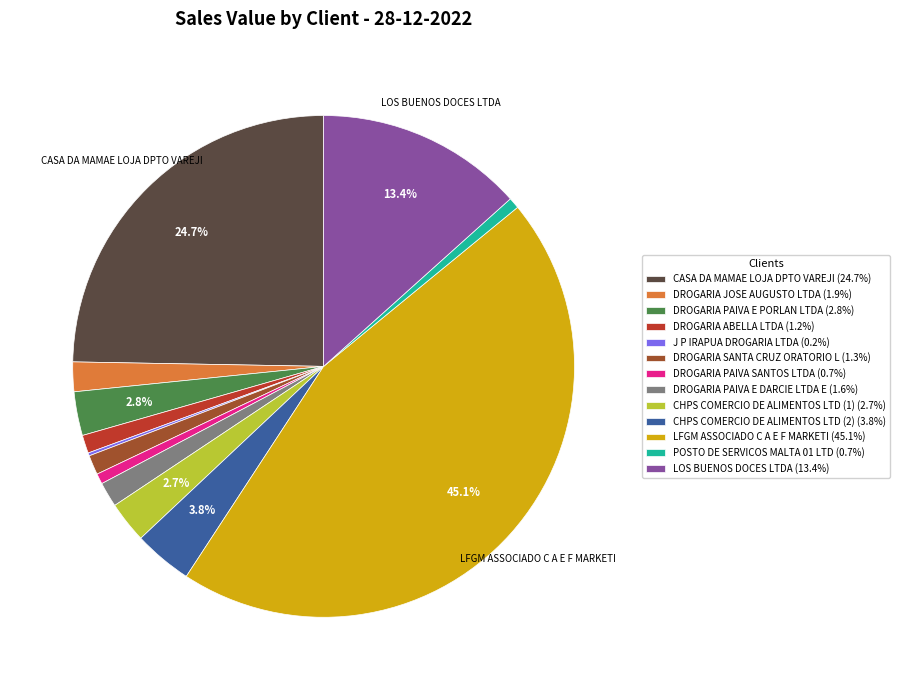

Which category has the biggest portion of the pie?

LFGM ASSOCIADO C A E F MARKETI